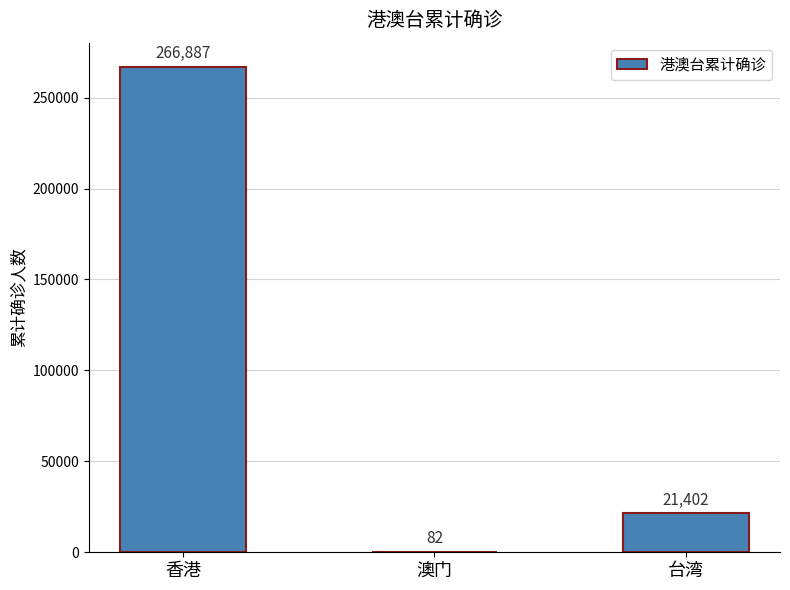

At which label does the data first exceed 21402?

香港